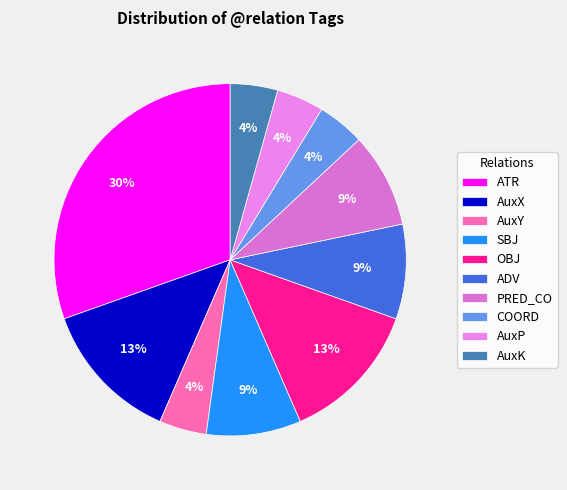

Which has a higher value, COORD or SBJ?

SBJ